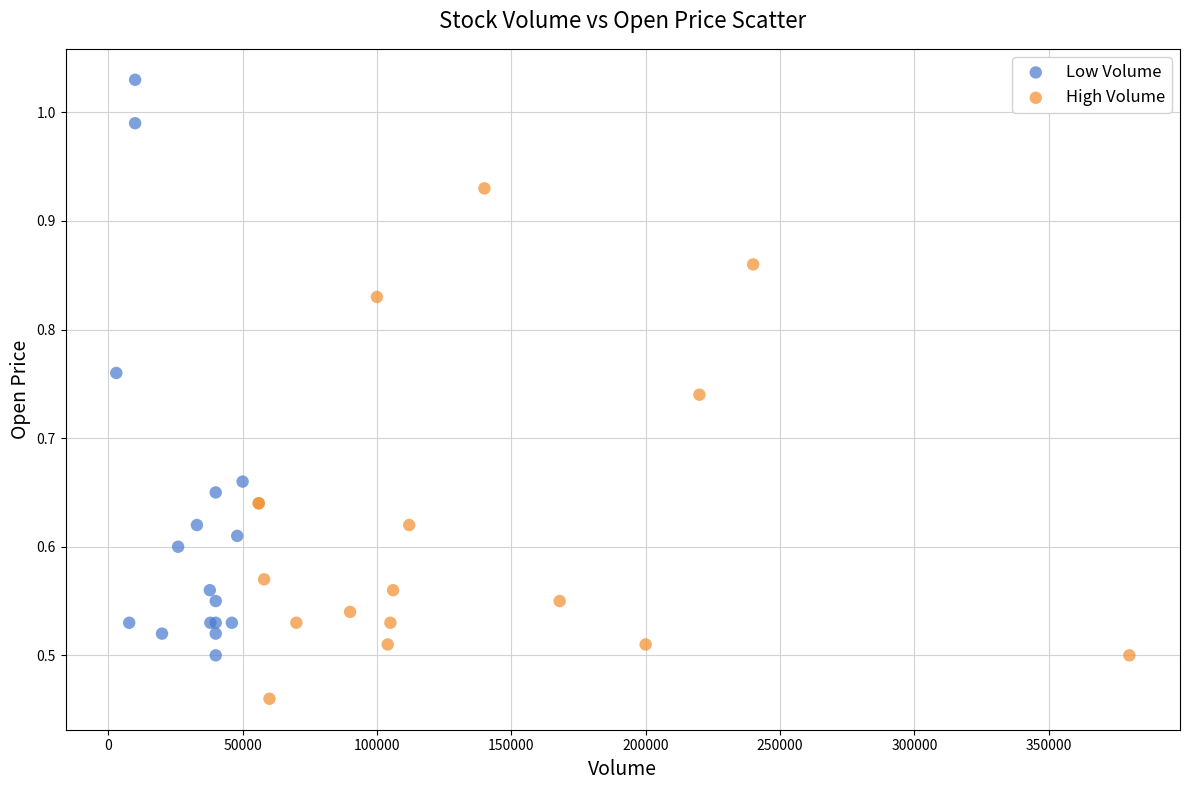

Which series has the largest Y range (max minus min)?

Low Volume